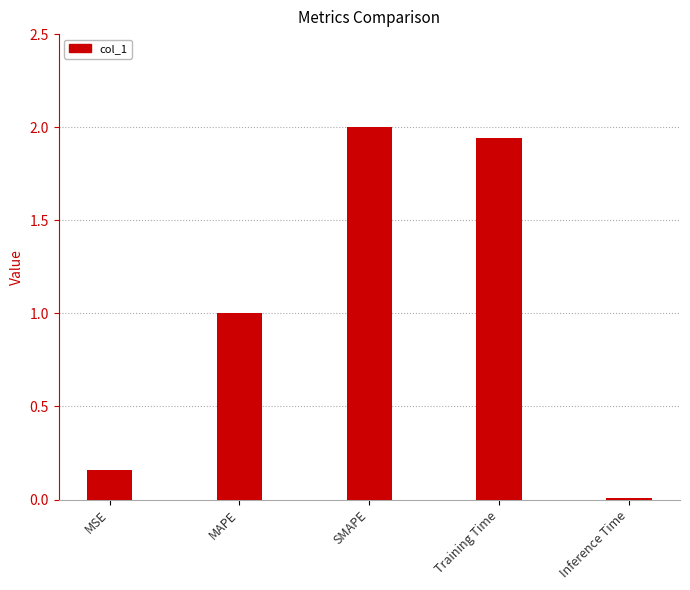

The value at MAPE is 1.0. True or false?

True